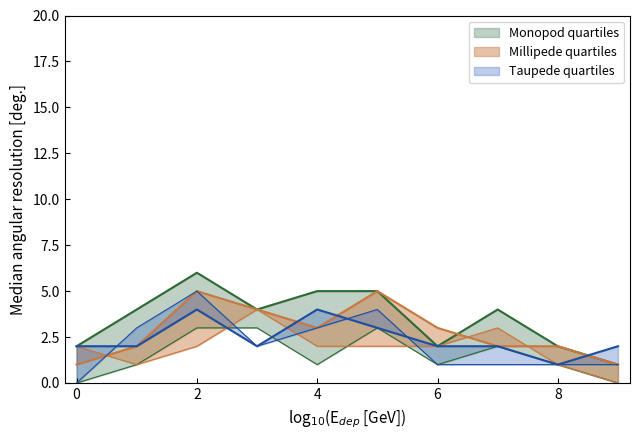

Does the chart display data point markers on the line(s)?

No